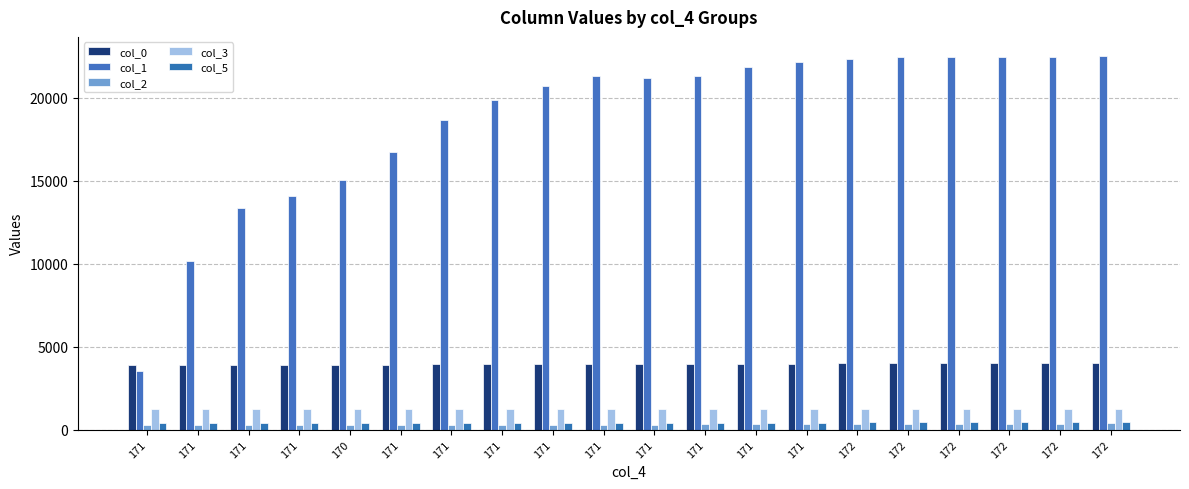

The value of col_3 at 171 is 331. True or false?

False